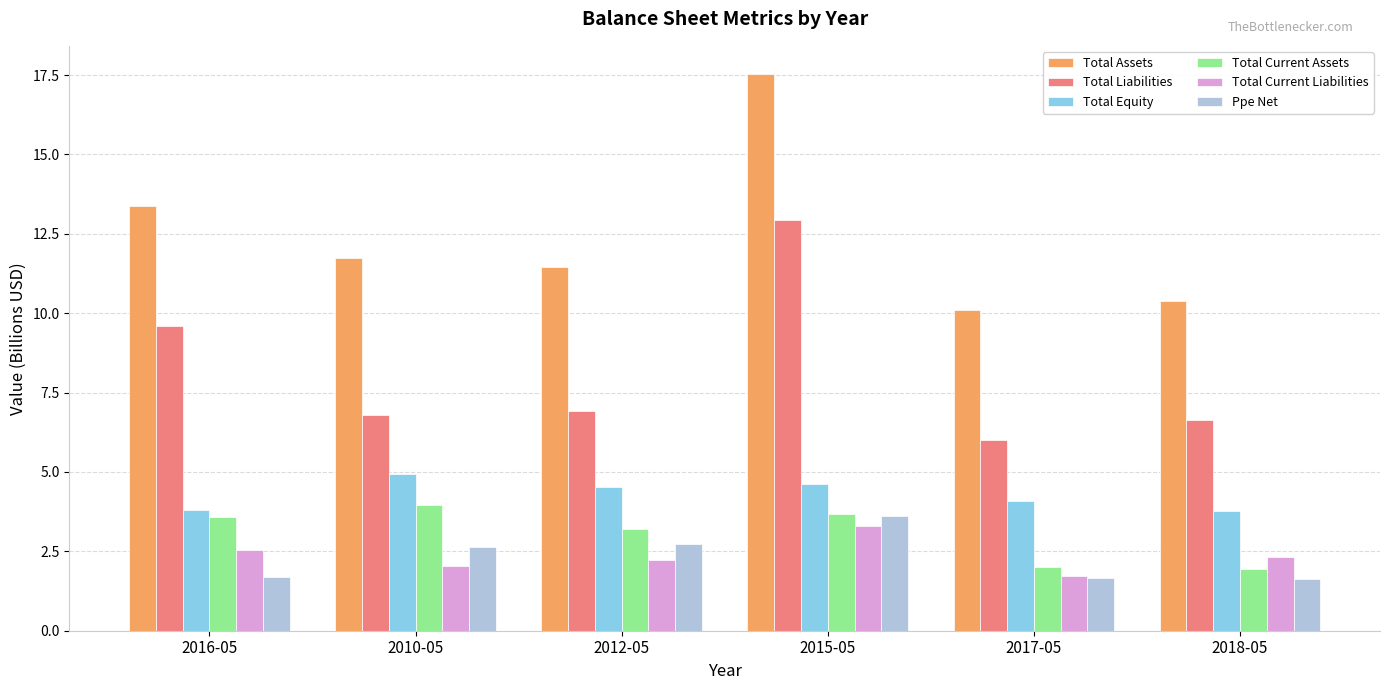

The Total Current Assets series shows 7.1 at 2010-05. True or false?

False